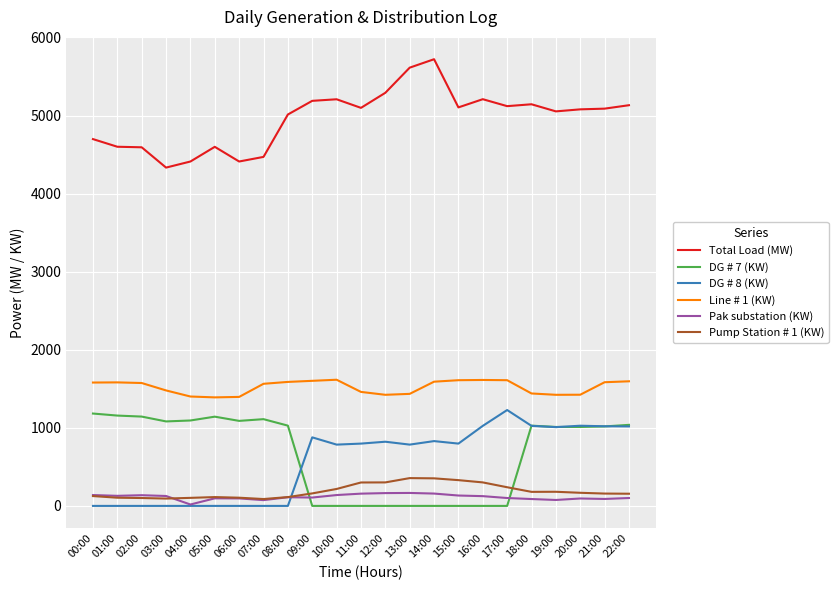

True or false: Pak substation (KW) has a value of 101 at 22:00.

True